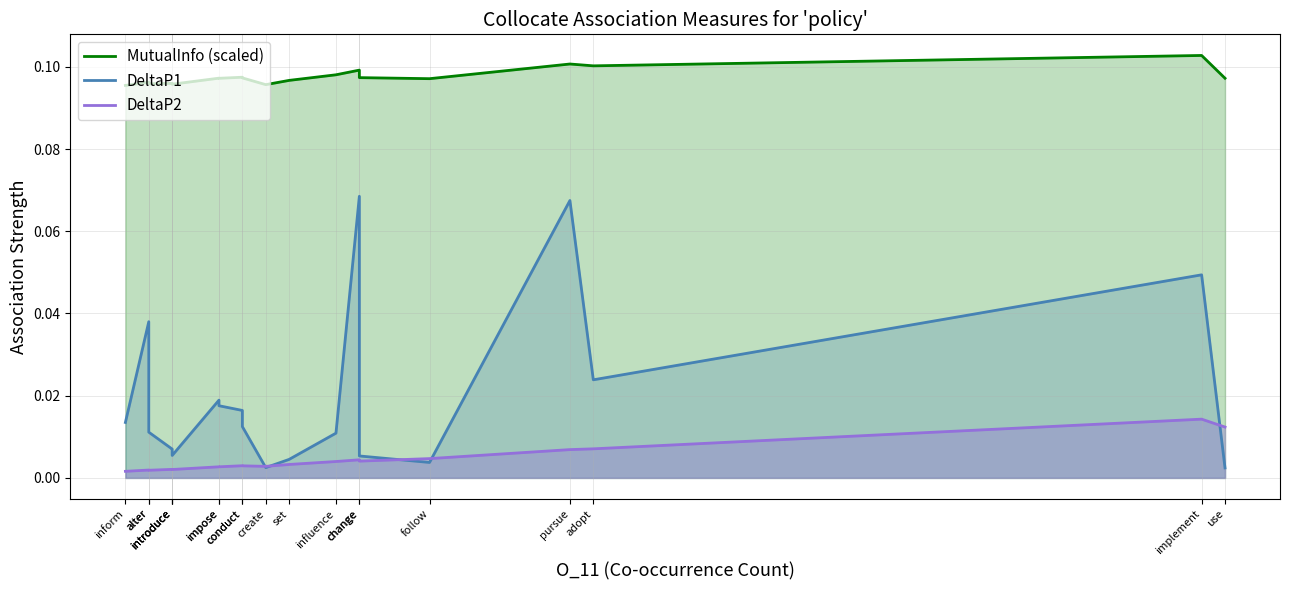

At which category is the sum across all series the highest?

pursue